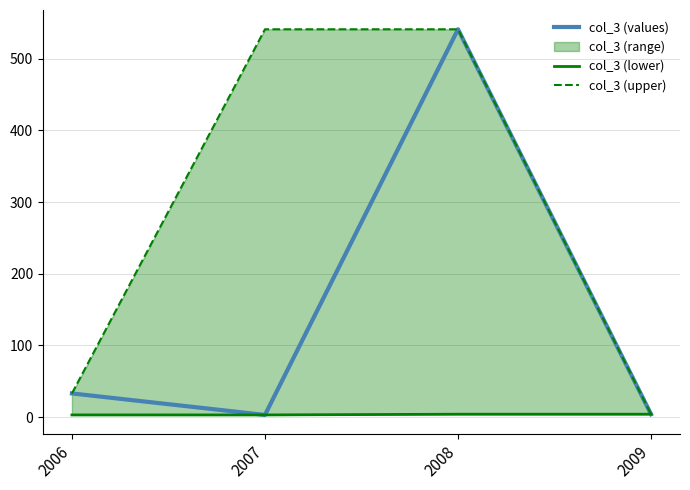

What is the difference between the second highest and second lowest values in the col_3 (upper) series?

508